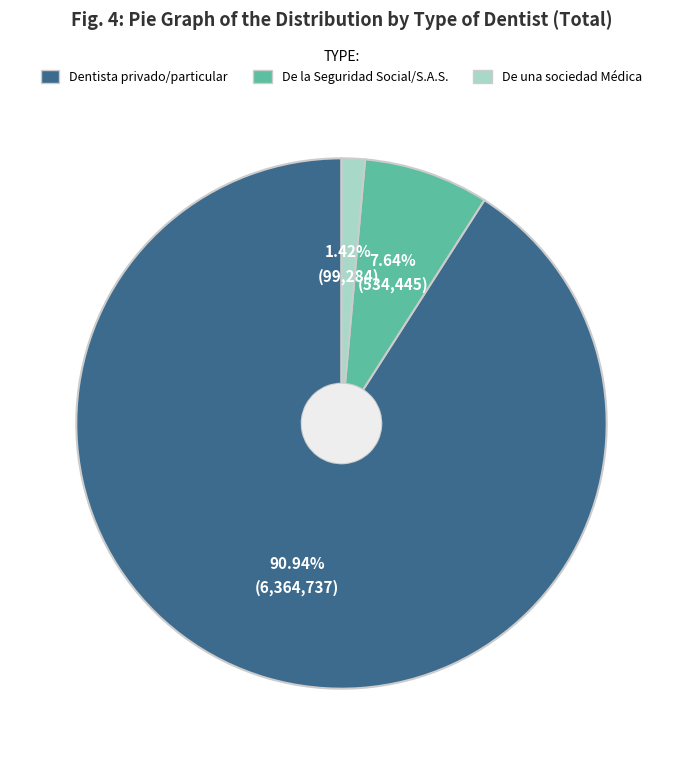

Rank the categories by value from highest to lowest.

Dentista privado/particular, De la Seguridad Social/S.A.S., De una sociedad Médica